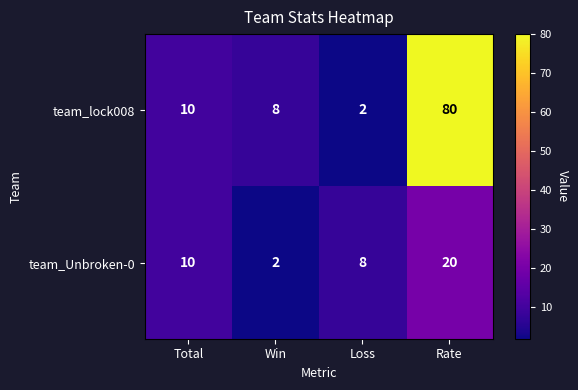

At how many categories does at least one series exceed 69?

1